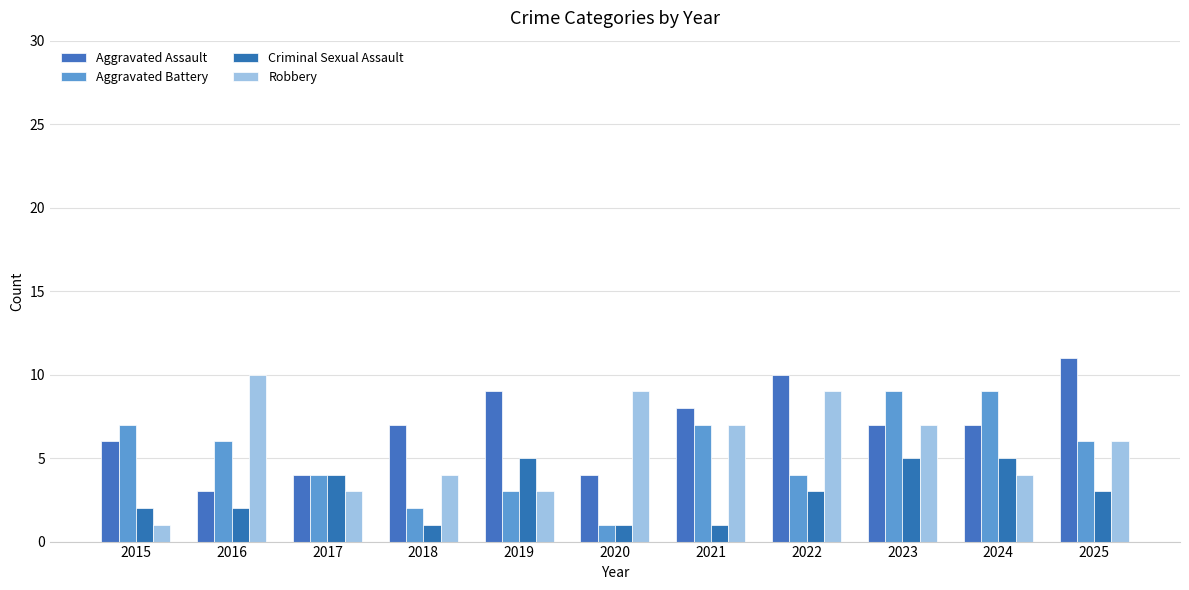

Are the bars horizontal?

No